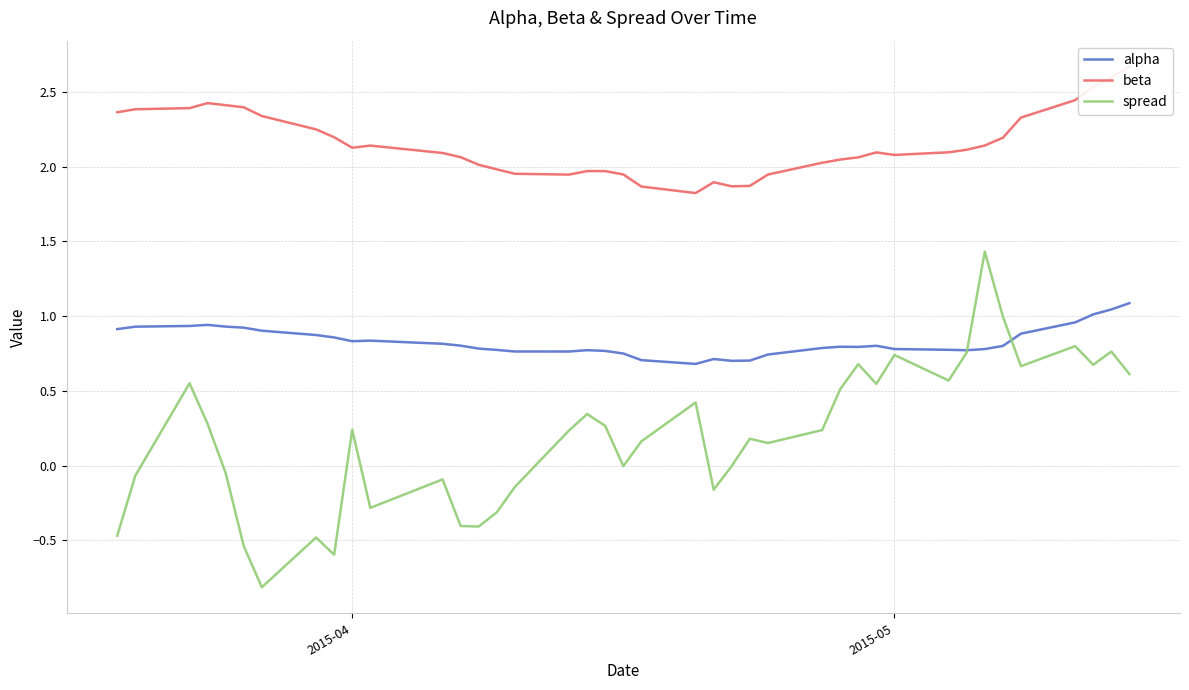

What is the highest value of the spread series?

1.4